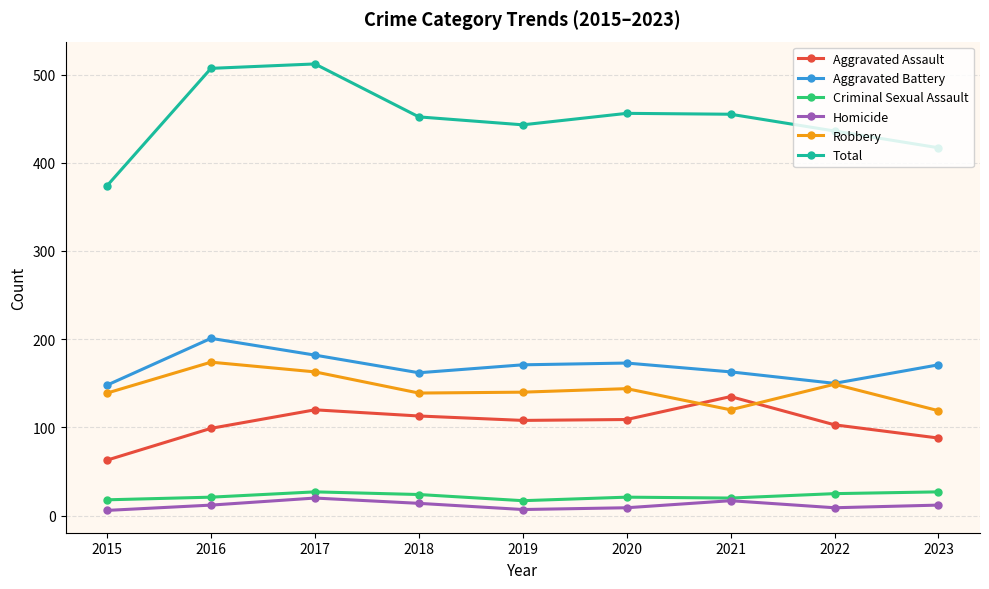

What are all the series names shown in the legend?

Aggravated Assault, Aggravated Battery, Criminal Sexual Assault, Homicide, Robbery, Total